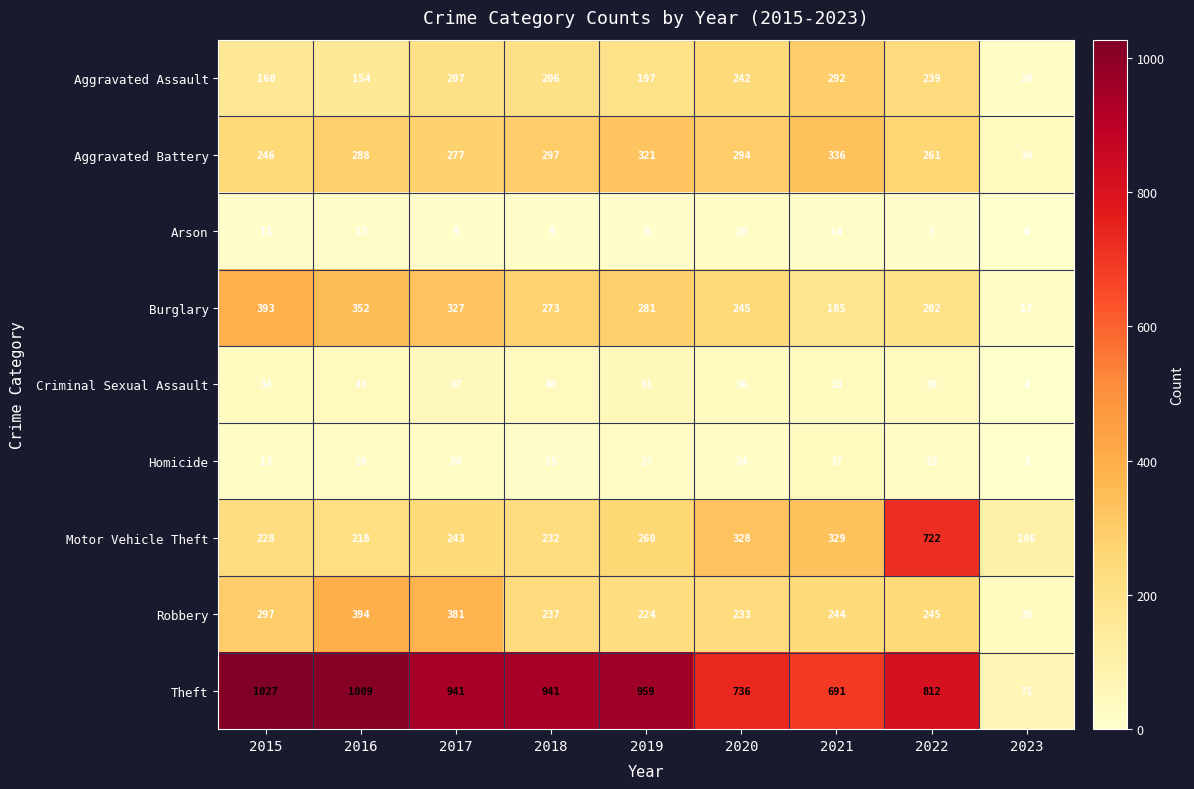

Which series has the widest spread of values?

Theft